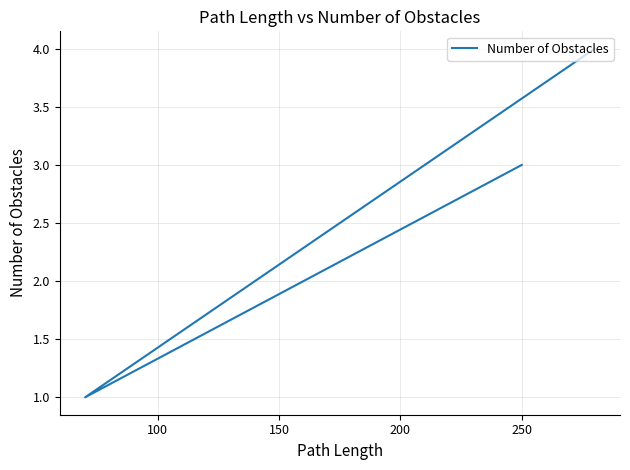

Between 100 and 50, which is larger?

50